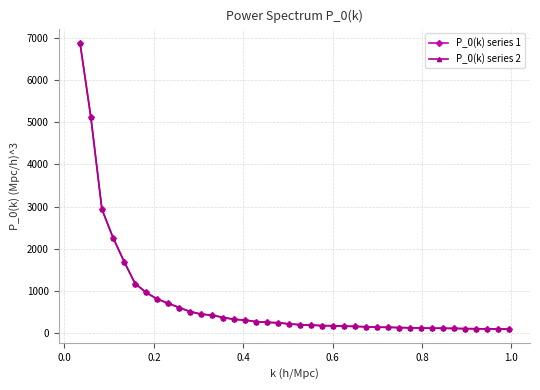

How many times do P_0(k) series 1 and P_0(k) series 2 cross each other?

19